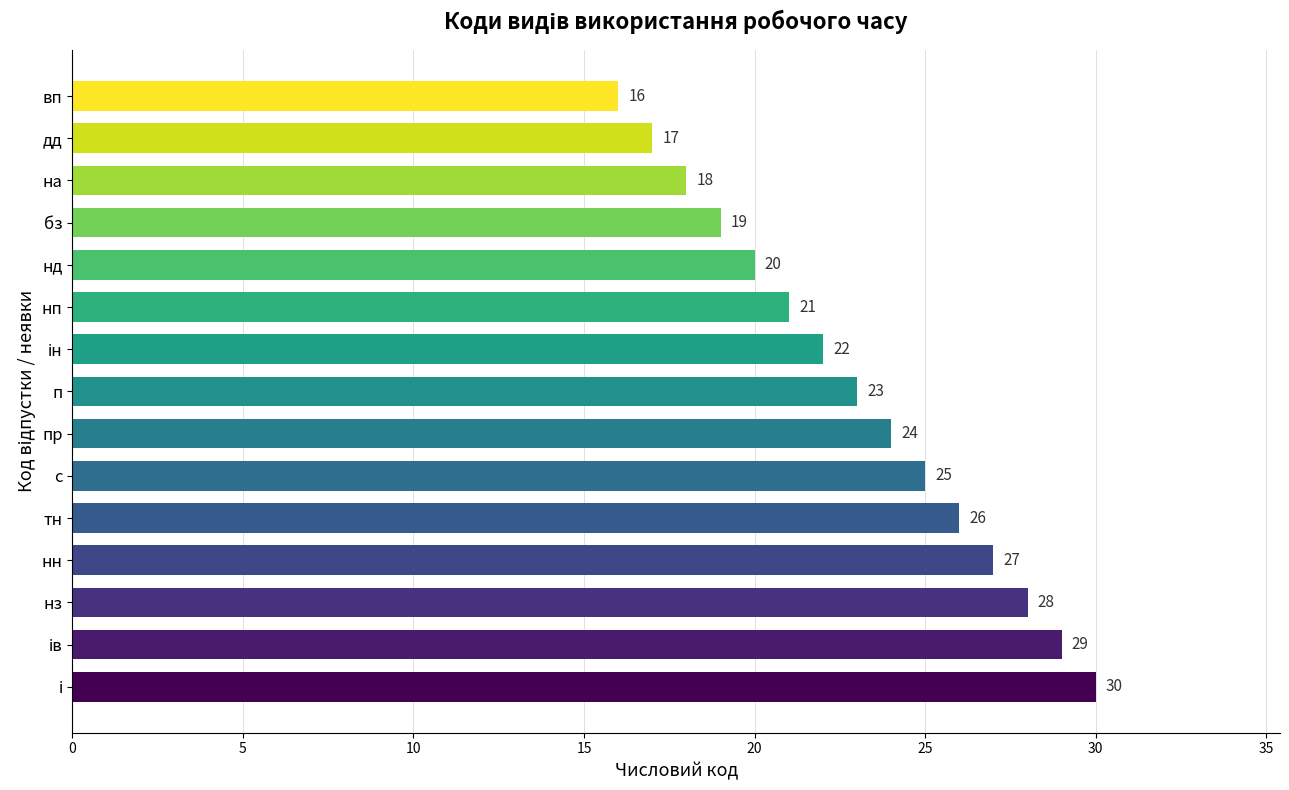

What is the difference between the values at нп and на?

3